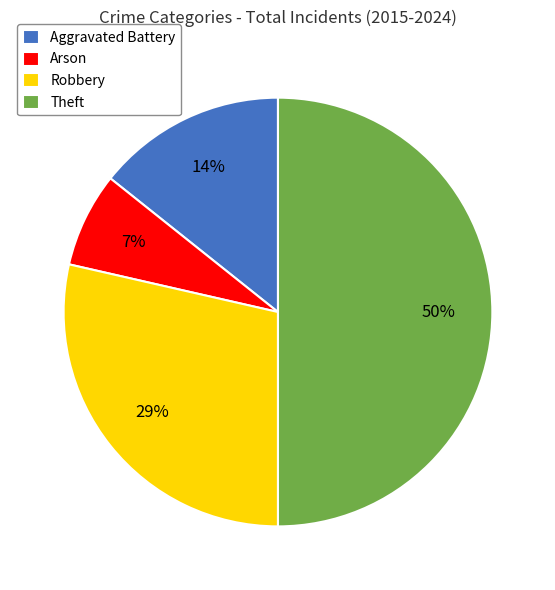

Which has a higher value, Aggravated Battery or Robbery?

Robbery